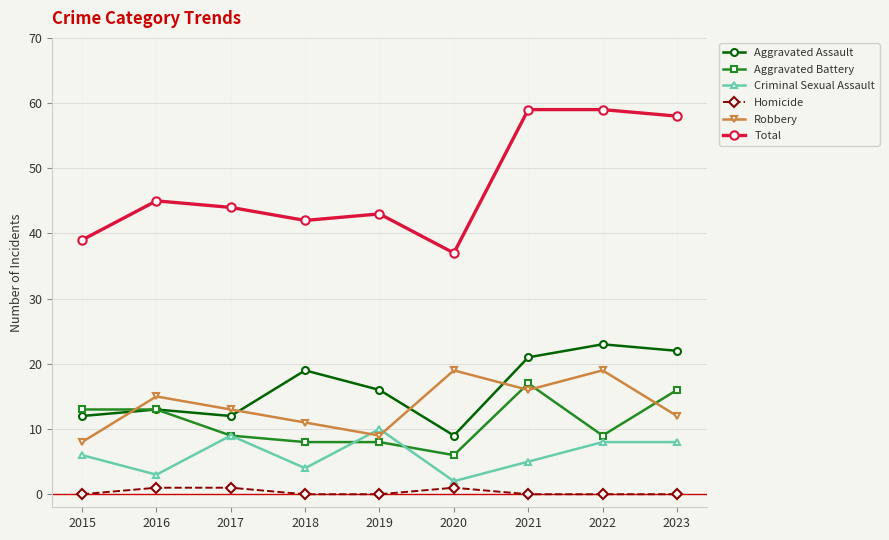

How many lines are shown in the chart?

6